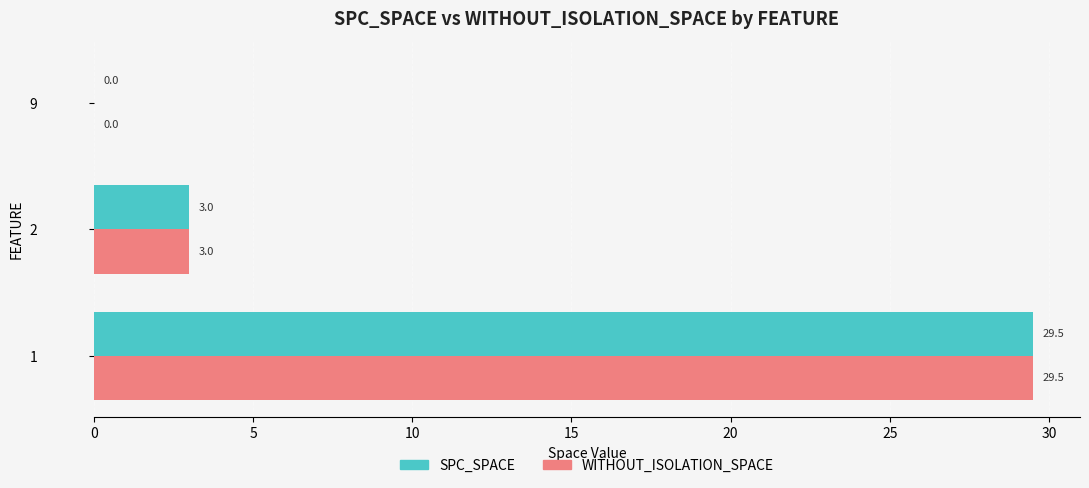

Read the SPC_SPACE value at 2.

3.0